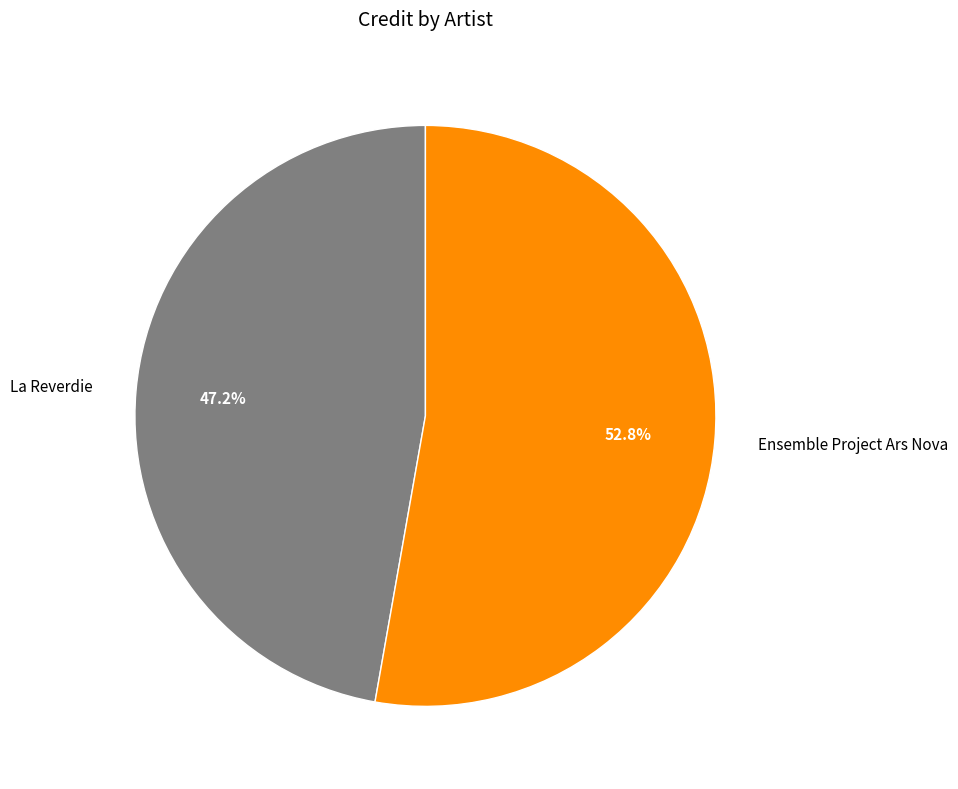

Which category has the biggest portion of the pie?

Ensemble Project Ars Nova